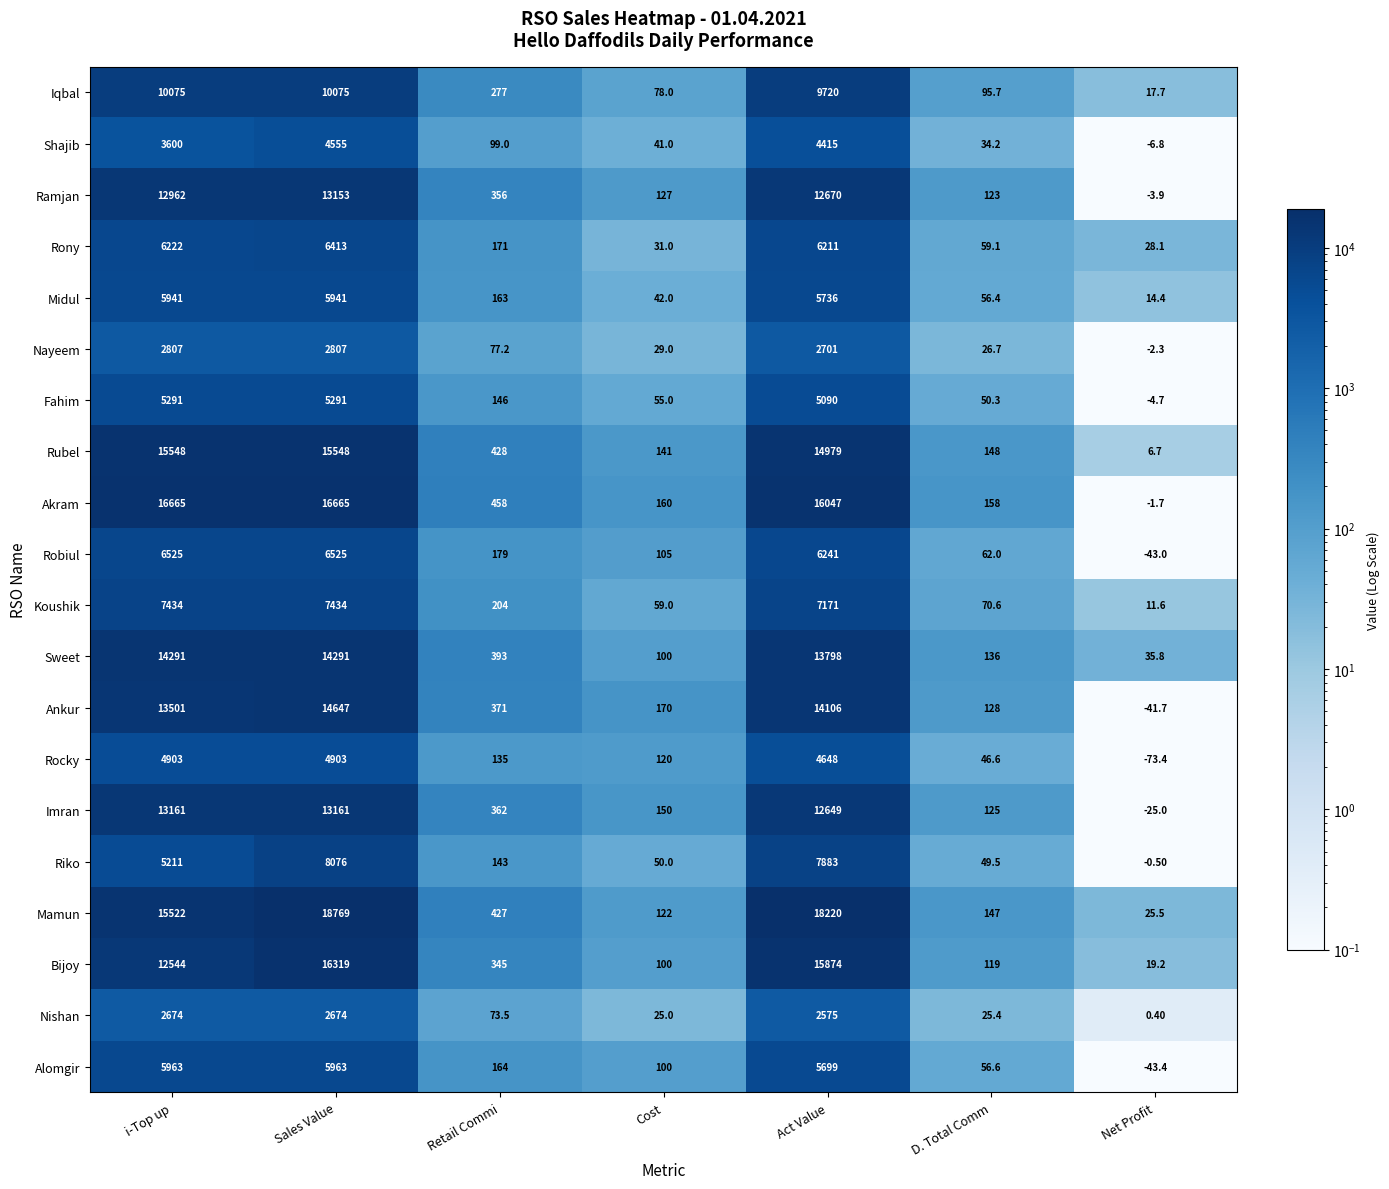

At how many categories does at least one series exceed 3103?

3